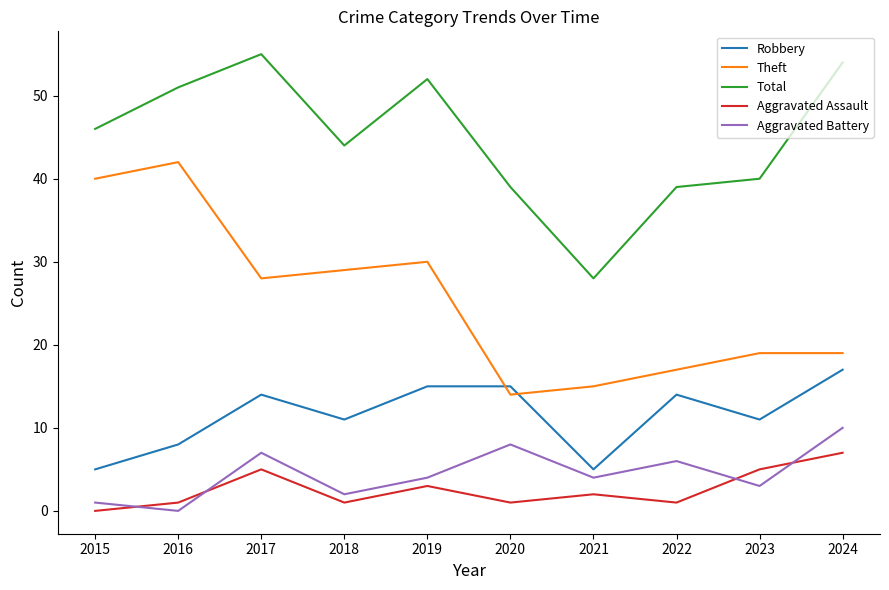

True or false: Aggravated Battery and Robbery cross at least once.

False